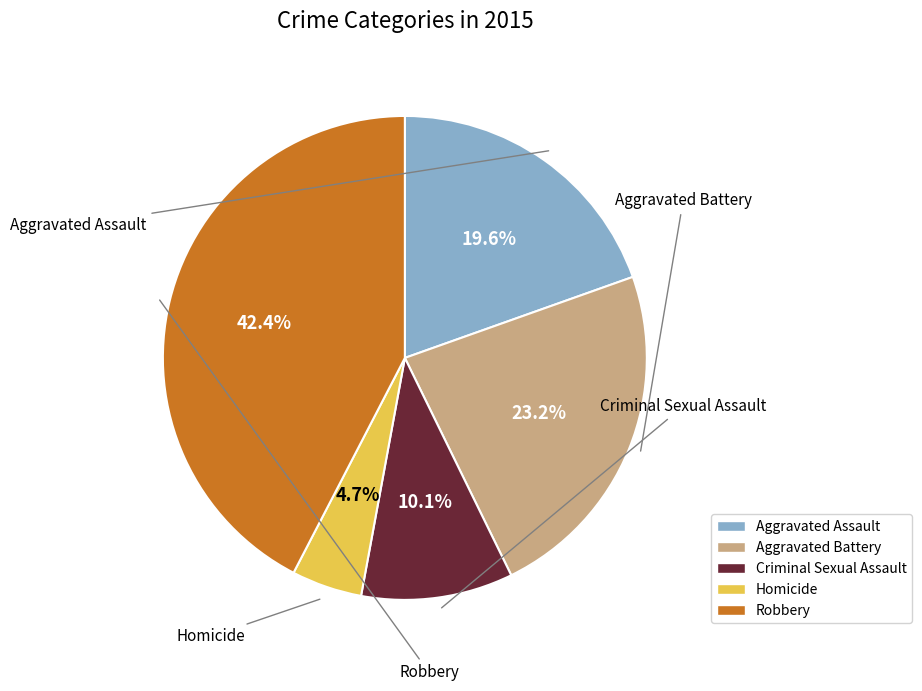

Does Aggravated Assault represent more than half of the total?

No